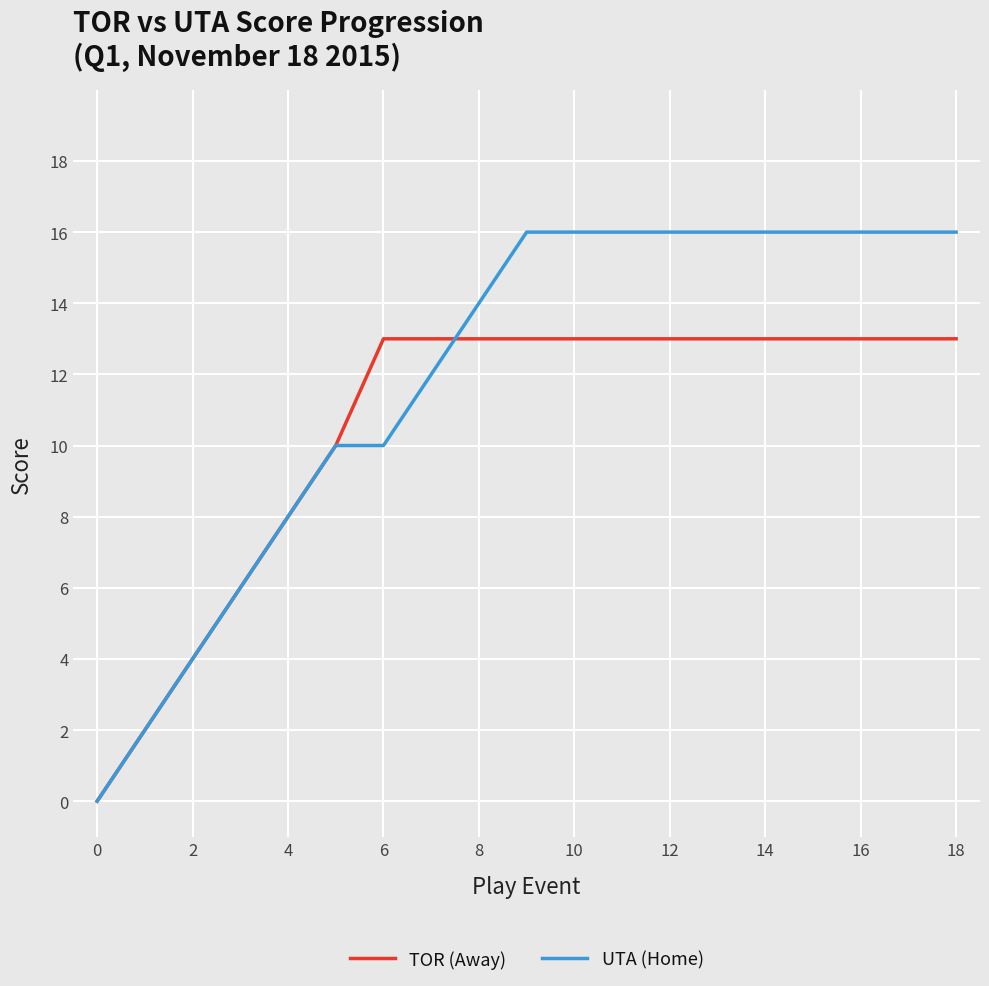

Which series has the largest total across all categories?

UTA (Home)